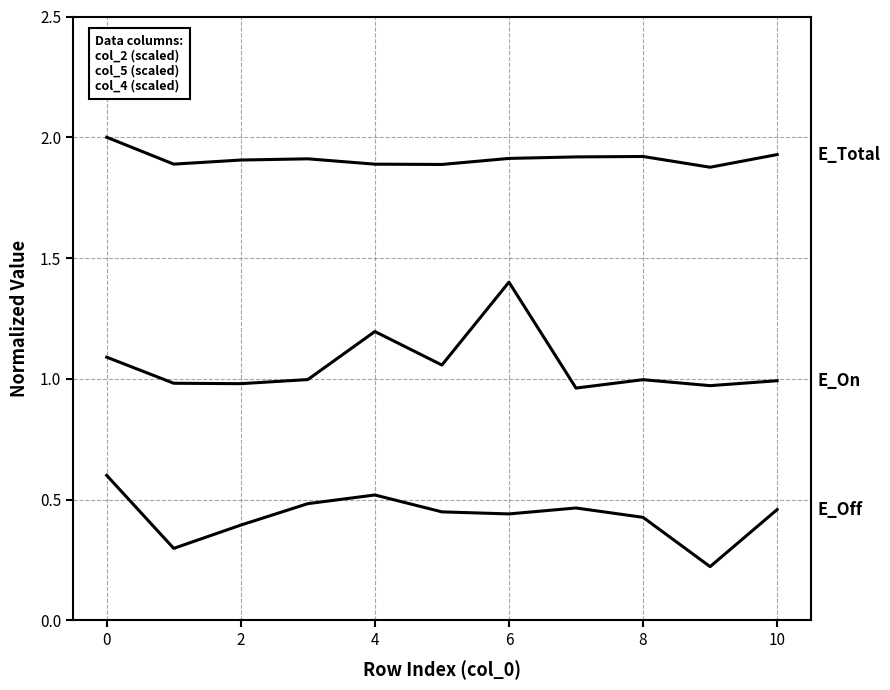

How many lines are shown in the chart?

3